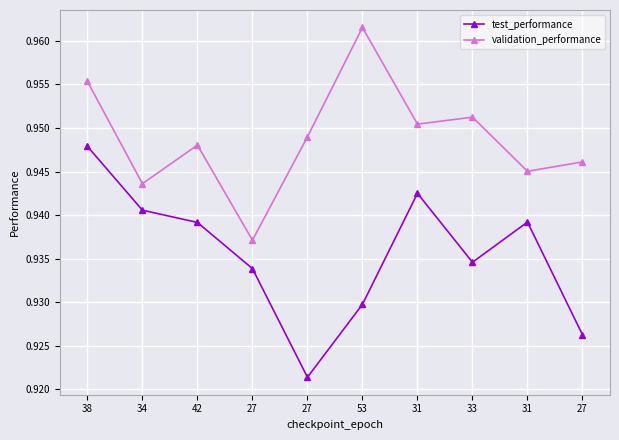

Reading left to right, extract all data points from this chart.

test_performance: 0.9	0.9	0.9	0.9	0.9	0.9	0.9	0.9	0.9	0.9
validation_performance: 1.0	0.9	0.9	0.9	0.9	1.0	1.0	1.0	0.9	0.9